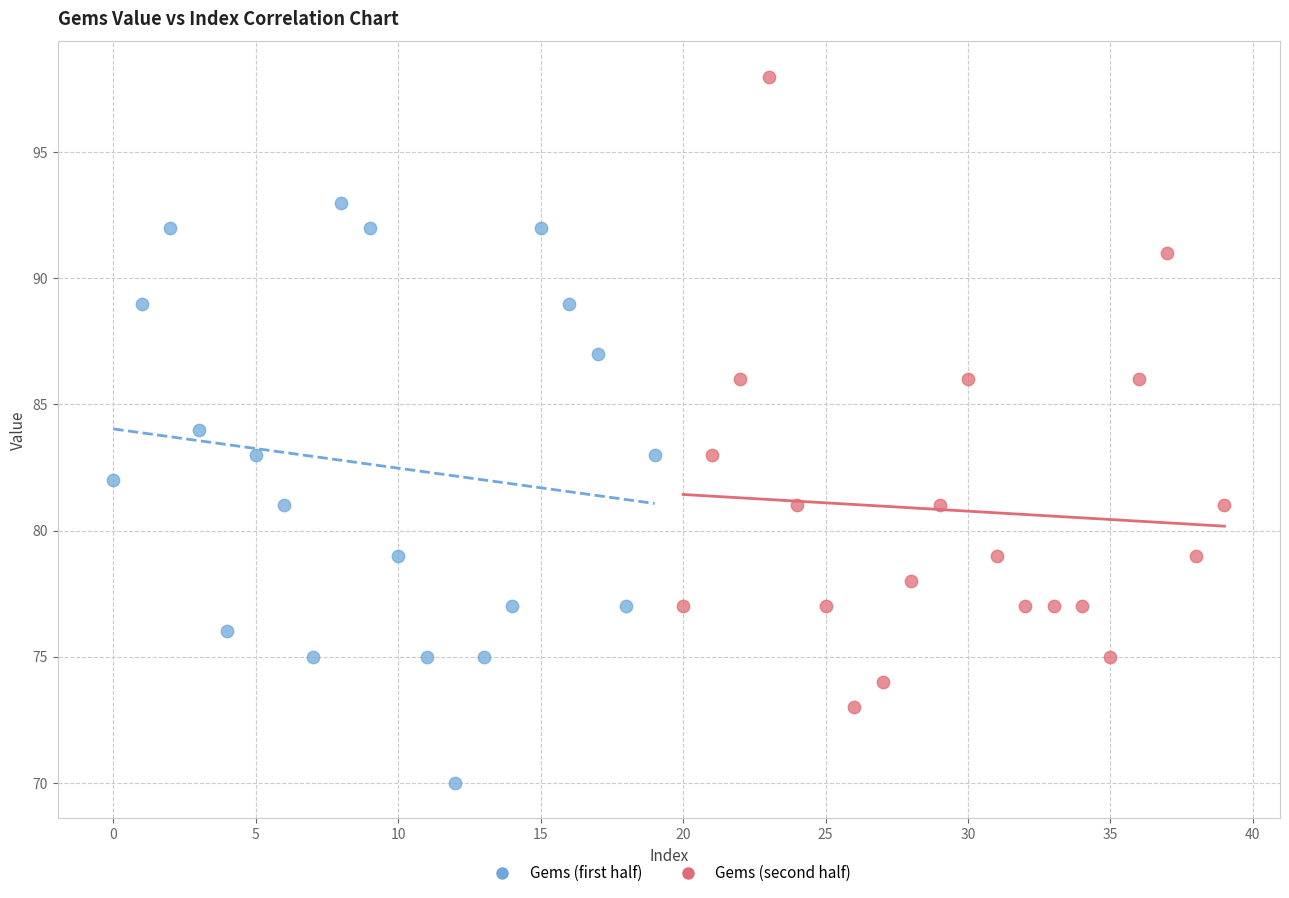

Which series reaches the minimum Y coordinate?

Gems (first half)